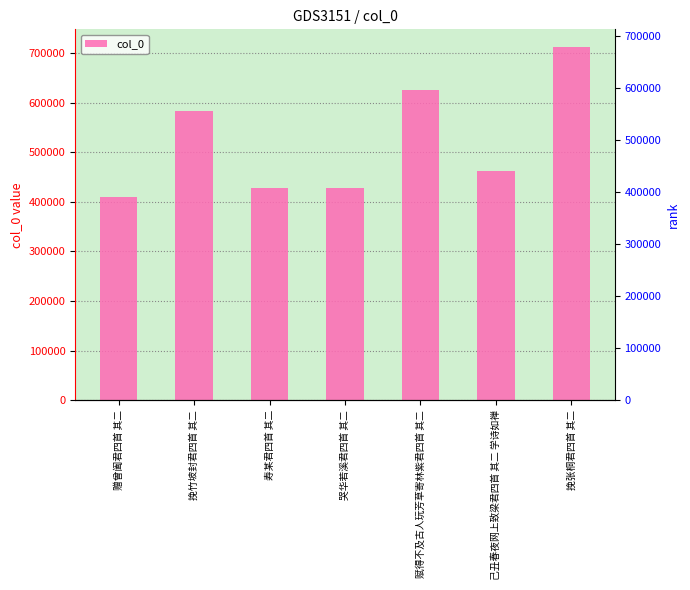

True or false: the data shows 410091 at 赠曾阖君四首 其二.

True